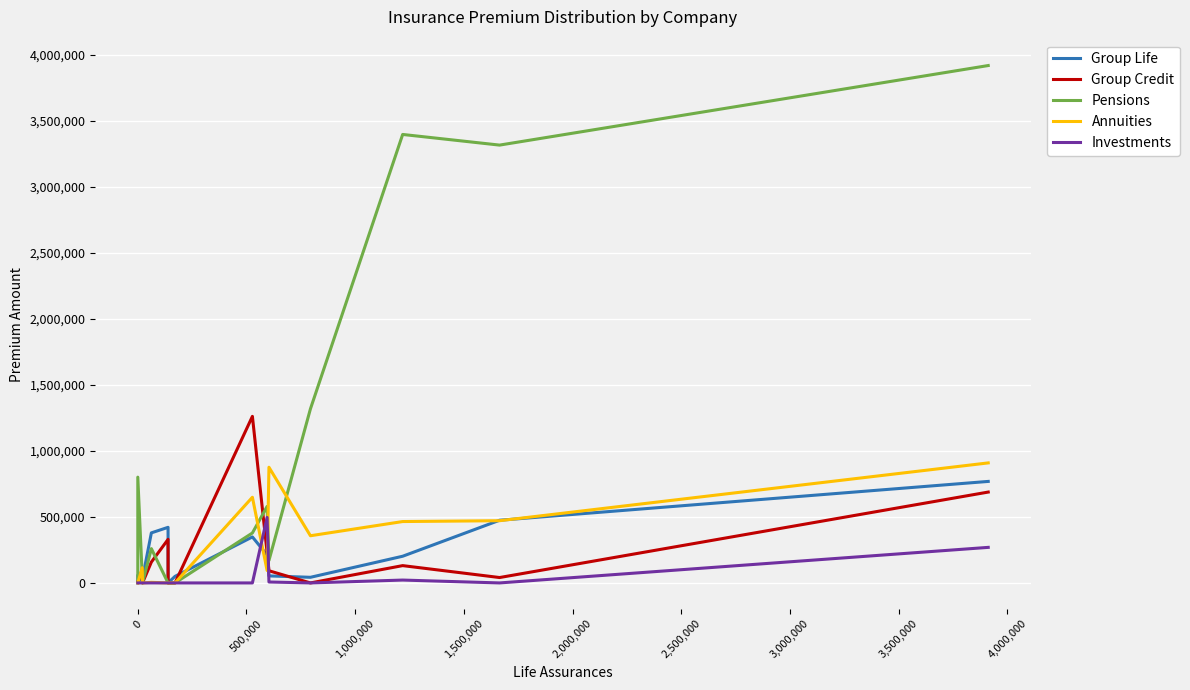

The value of Investments at 1,000,000 is 0. True or false?

True